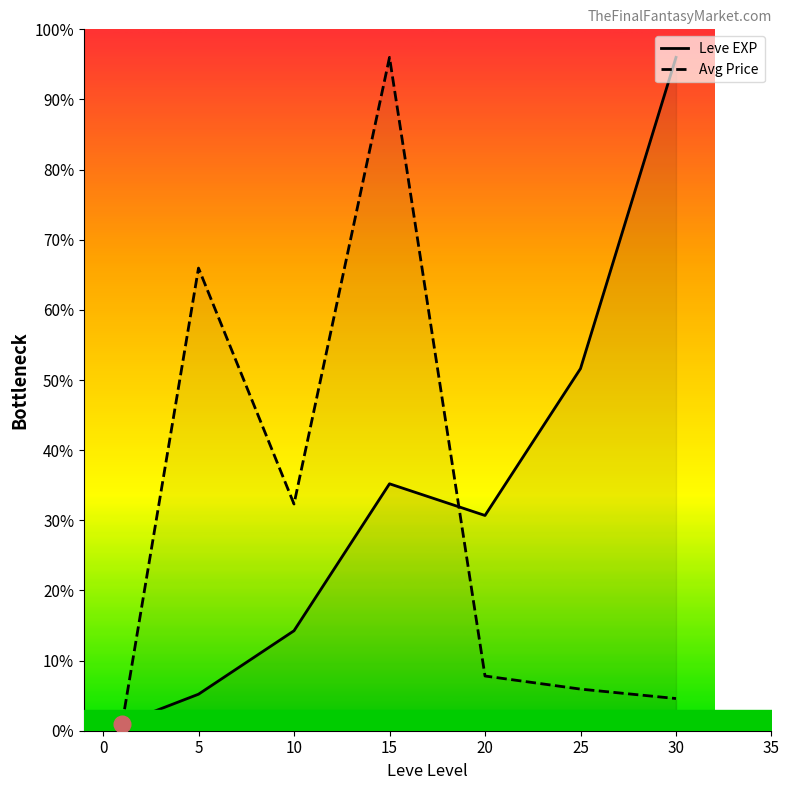

What is the value of the Leve EXP point at the 5th from the left?

30.7